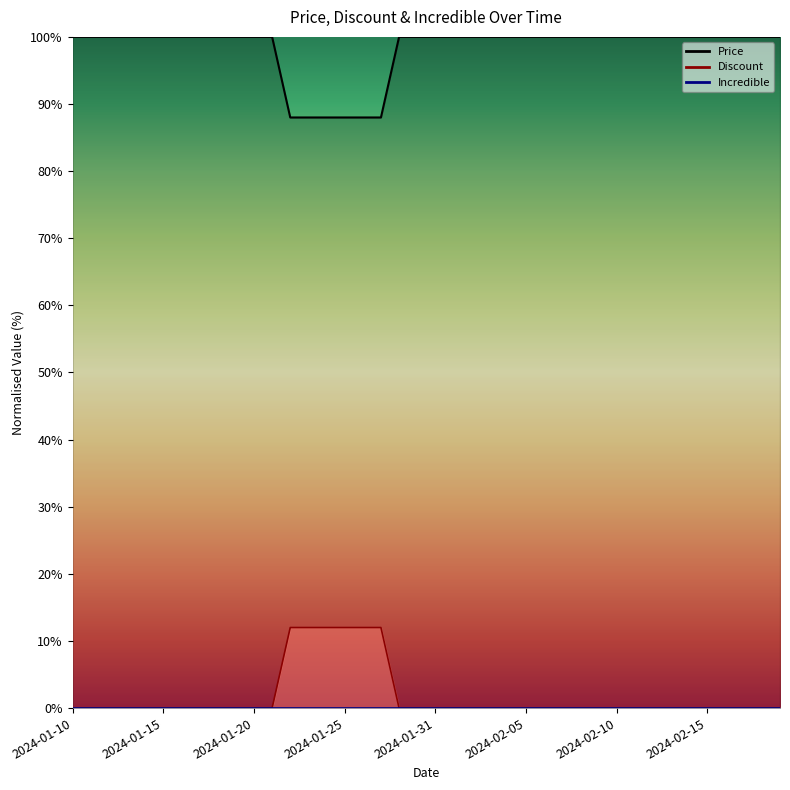

Read the Price value at 2024-01-14.

100.0